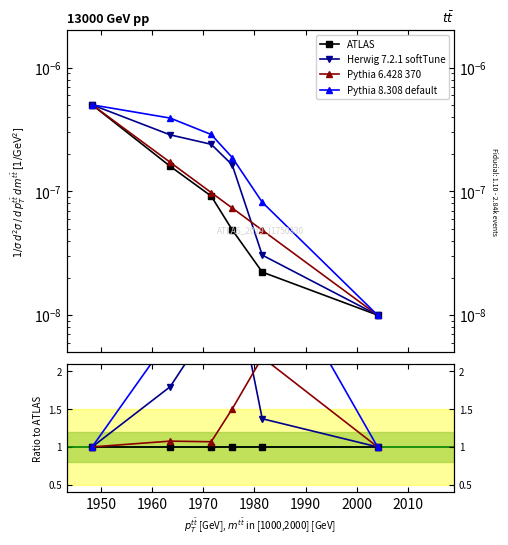

Where do Pythia 6.428 370 and Herwig 7.2.1 softTune first cross each other?

1970 and 1980